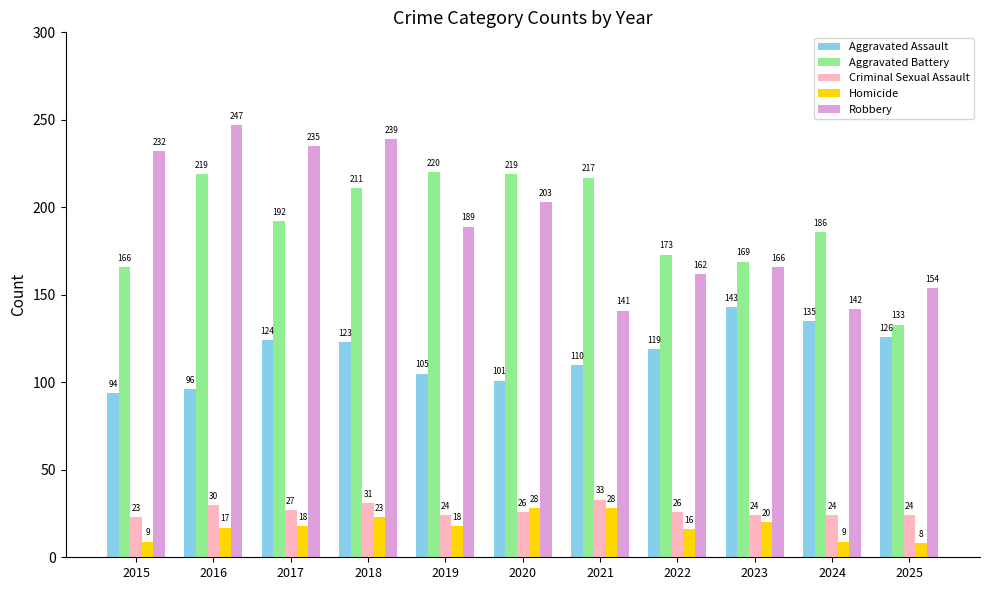

What is the sum of the Aggravated Battery values at 2022 and 2018?

384